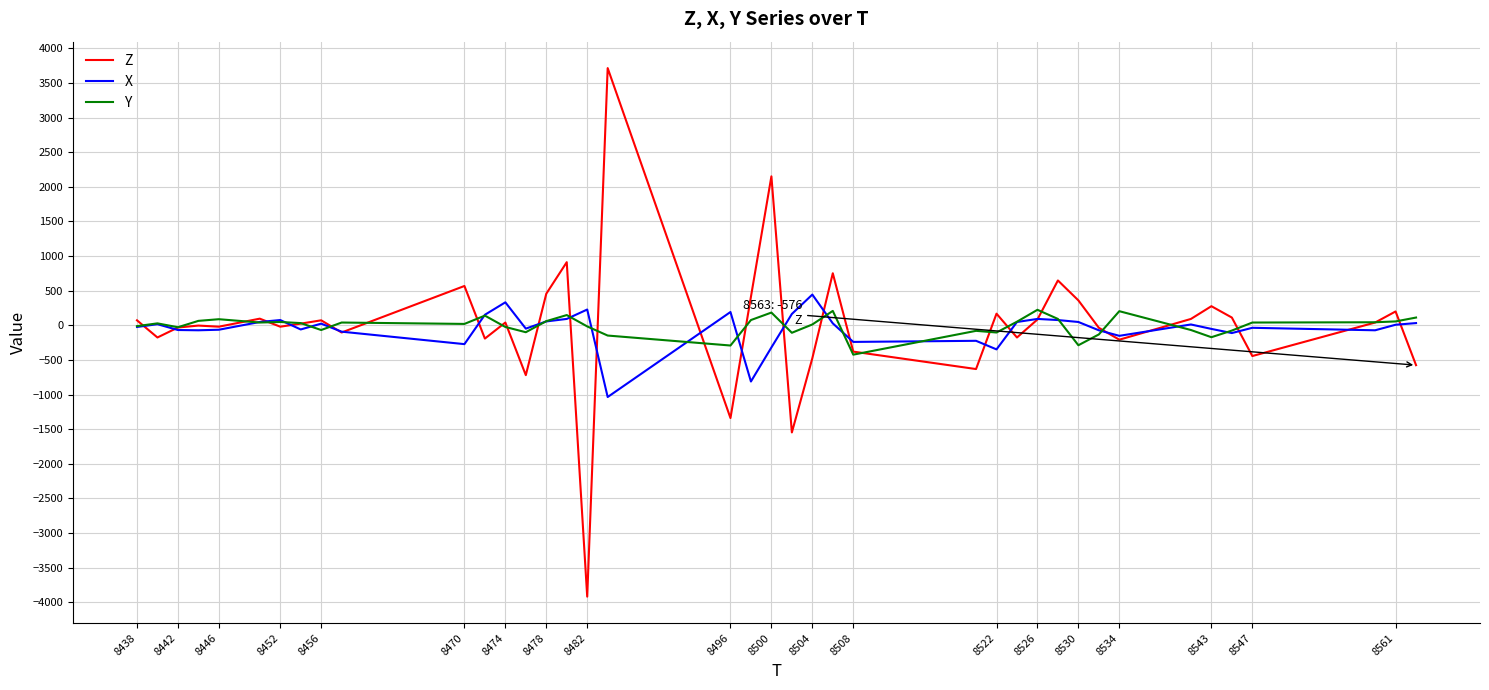

Which series has the largest range (max minus min)?

Z